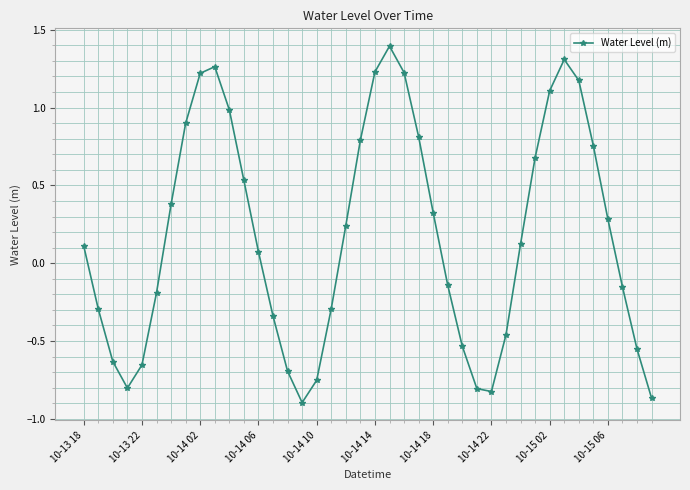

What is the value of the 8th point from the left?

0.9